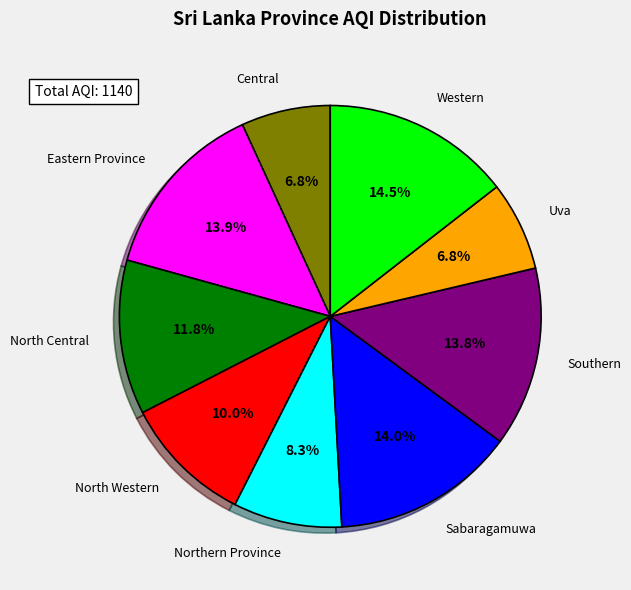

Is there a majority slice in this chart?

No